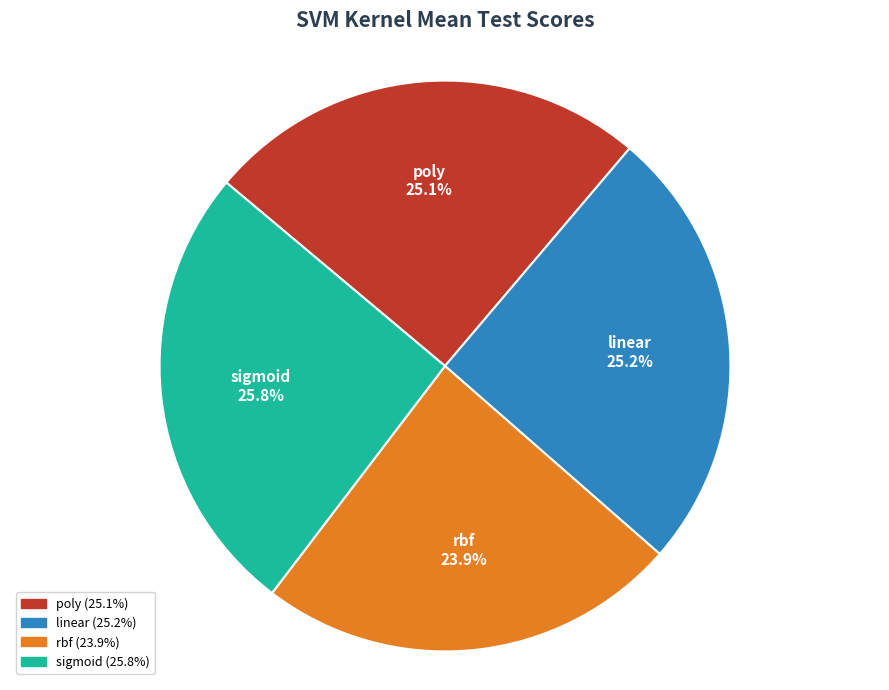

True or false: sigmoid accounts for 26% of the total.

True